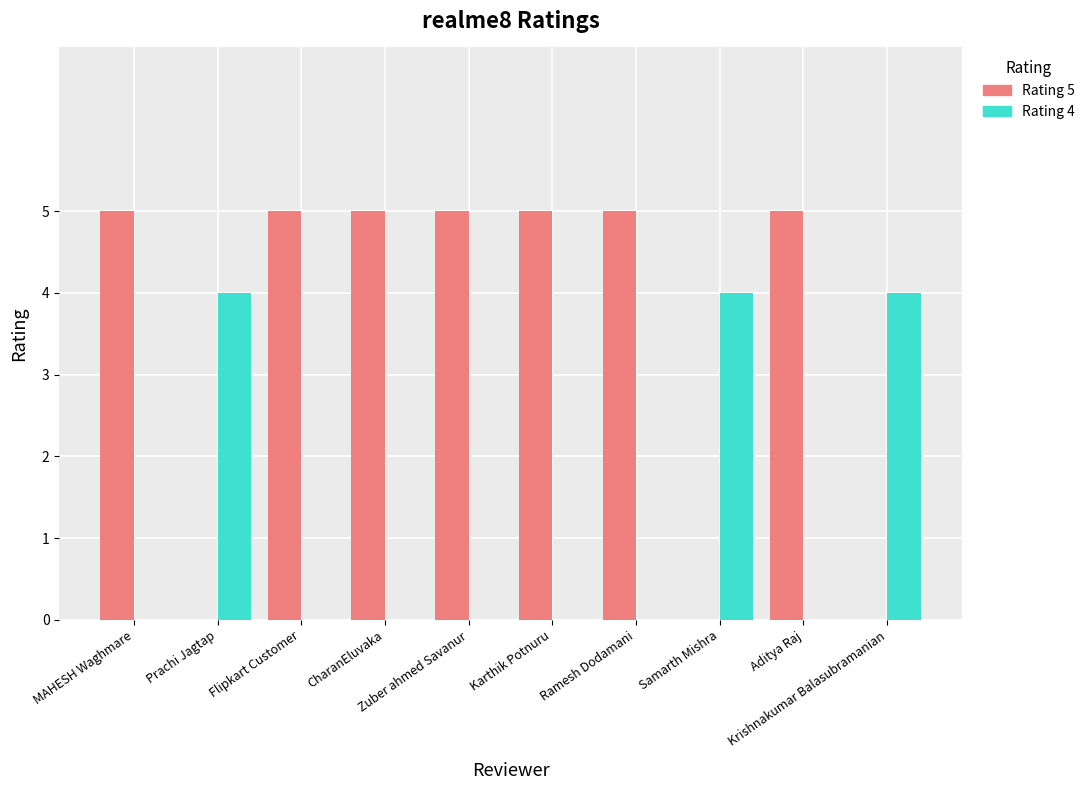

What is the greatest value displayed?

5